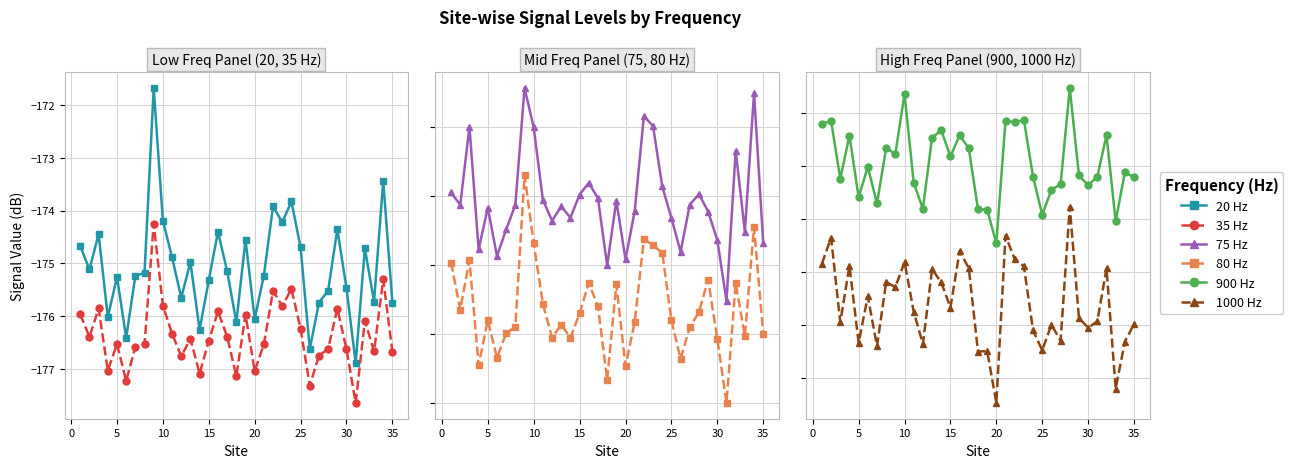

How many categories are shown in the chart?

35